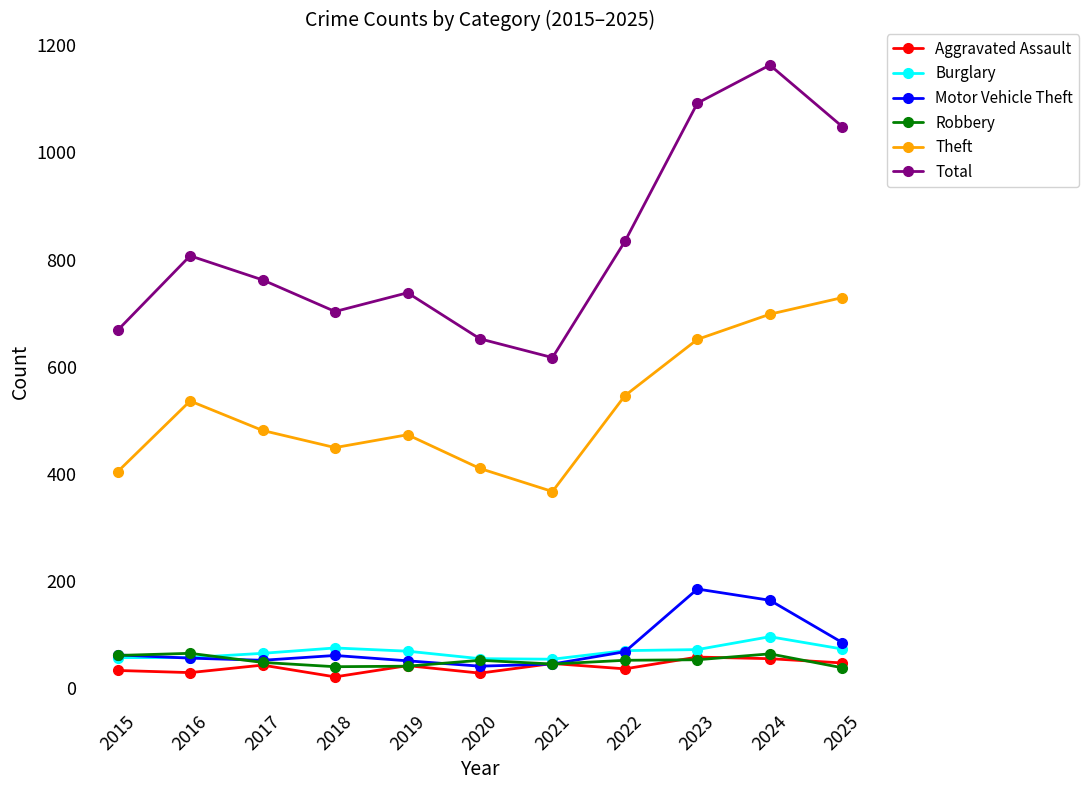

True or false: Theft and Burglary cross at least once.

False